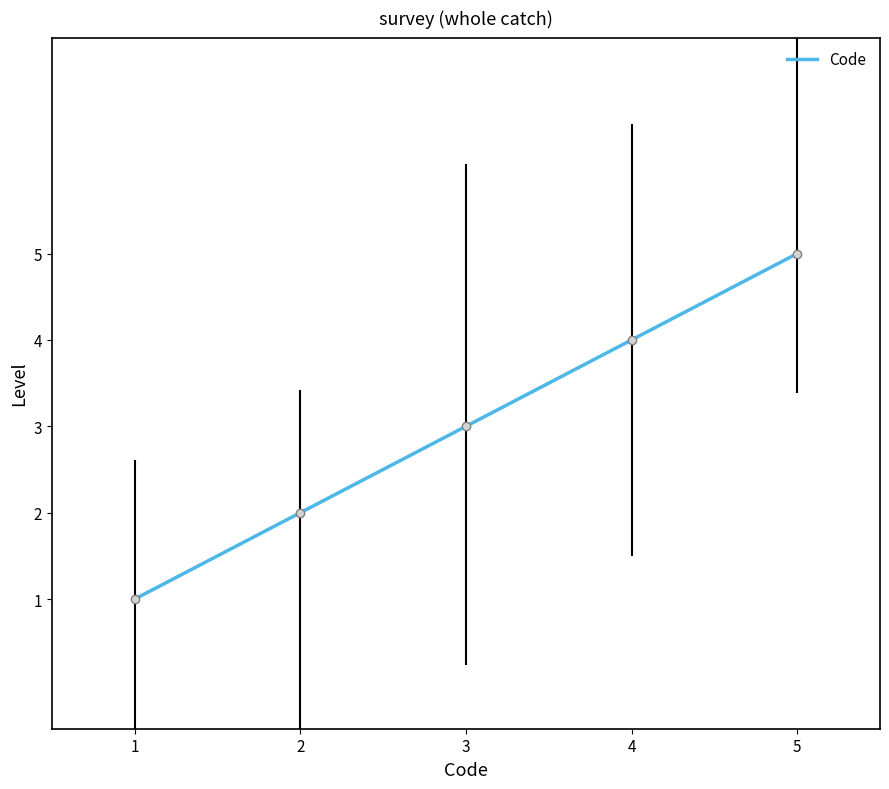

Reading left to right, extract all data points from this chart.

1=1	2=2	3=3	4=4	5=5